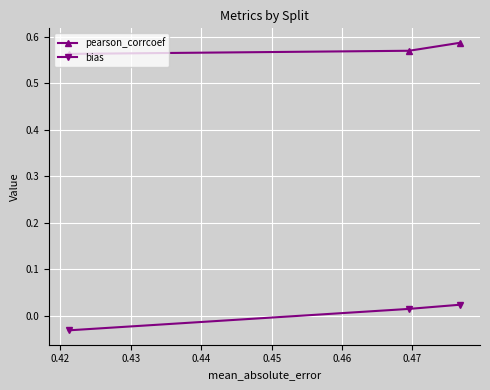

Rank the series by their average value, from highest to lowest.

pearson_corrcoef, bias